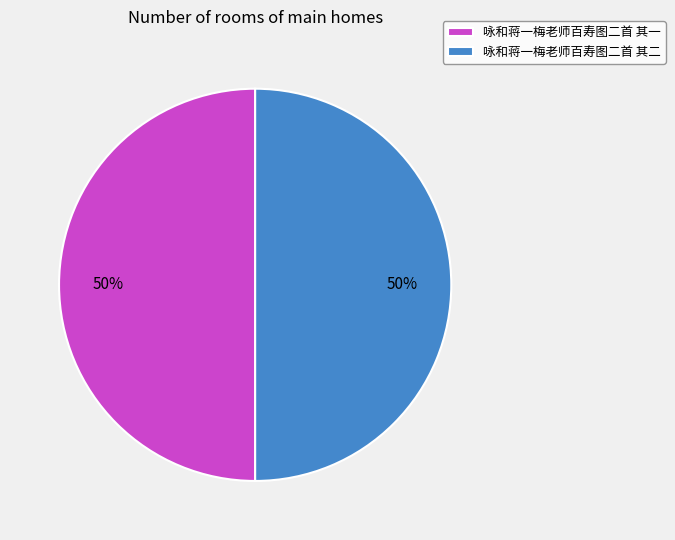

Combined, do 咏和蒋一梅老师百寿图二首 其一 and 咏和蒋一梅老师百寿图二首 其二 account for over 50%?

Yes